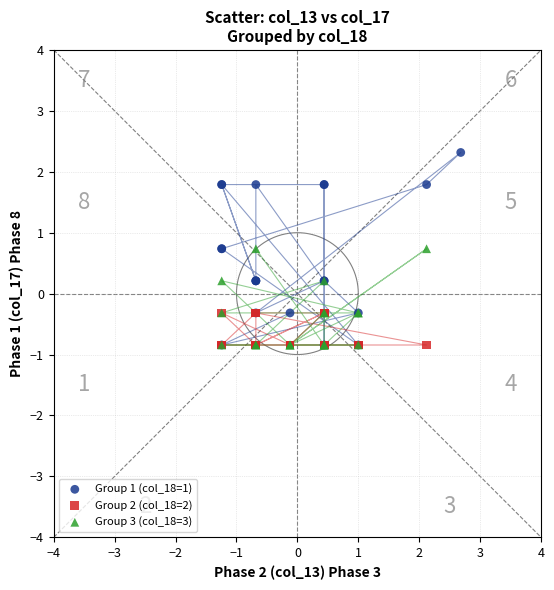

Which series has the widest spread of Y values?

Group 1 (col_18=1)